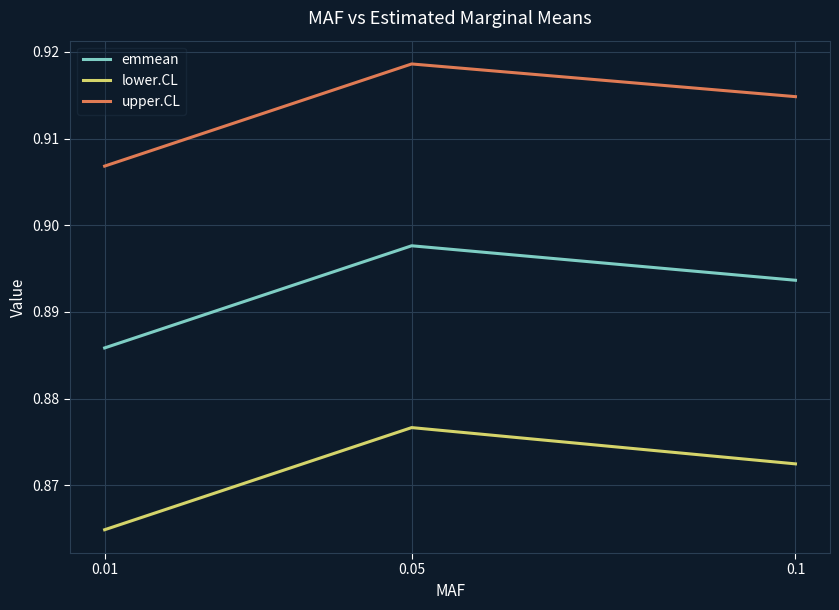

What are all the series names shown in the legend?

emmean, lower.CL, upper.CL